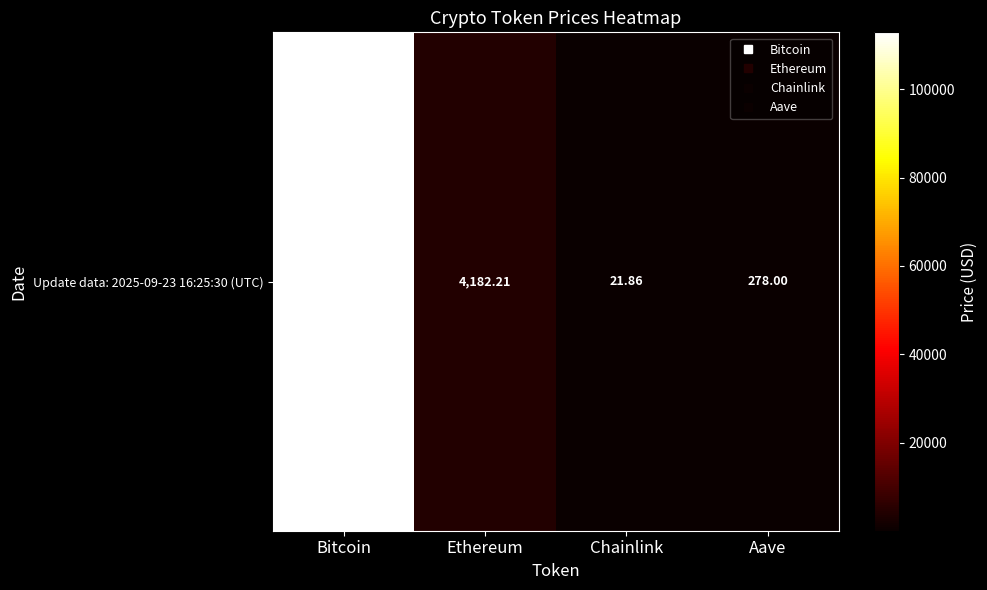

Reading left to right, list all the values displayed in this chart.

112901.0	4182.2	21.9	278.0